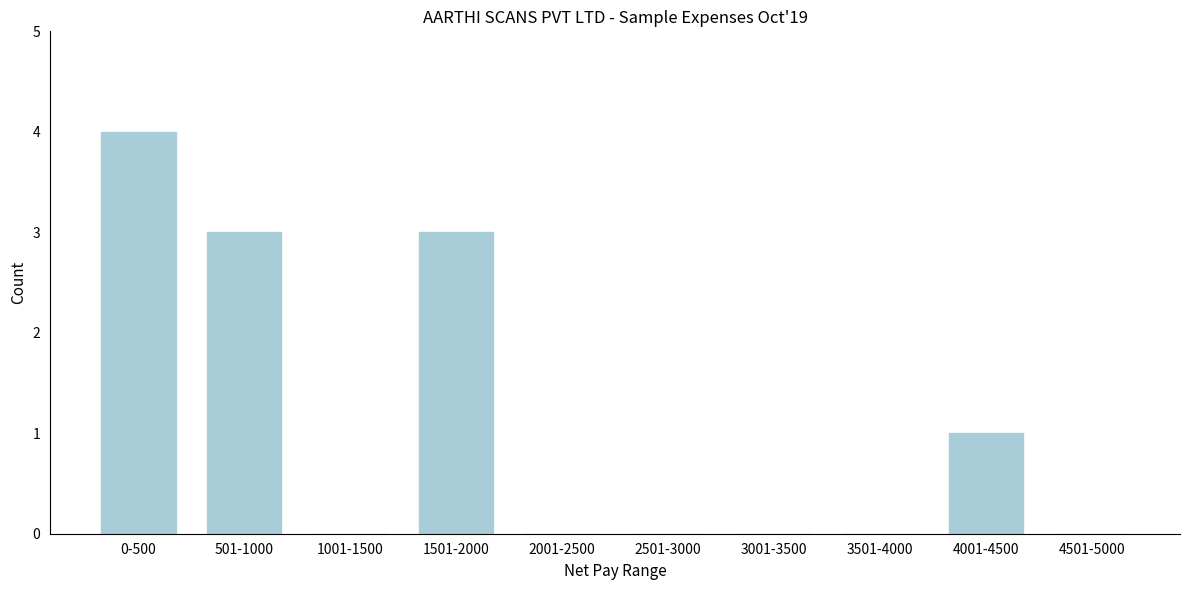

Reading left to right, list all the values displayed in this chart.

0-500=4	501-1000=3	1001-1500=0	1501-2000=3	2001-2500=0	2501-3000=0	3001-3500=0	3501-4000=0	4001-4500=1	4501-5000=0